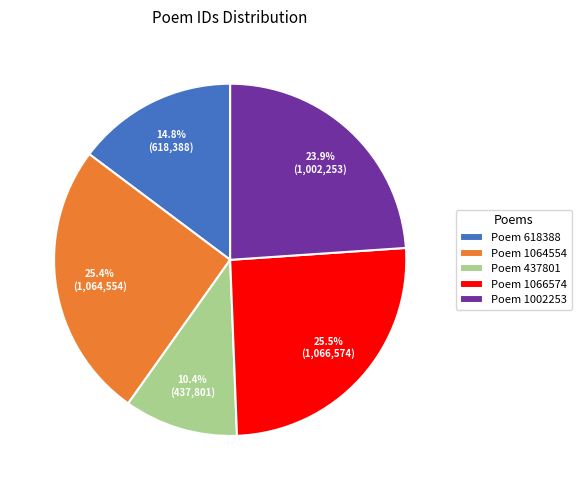

To the nearest percent, what is the average slice percentage?

20%